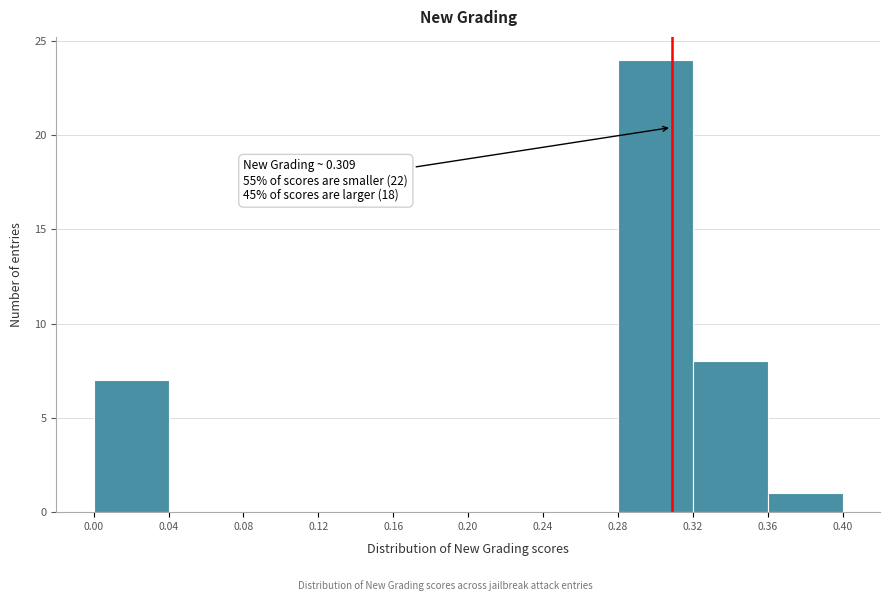

Over which range of the x-axis is the bar tallest?

0.28 to 0.32